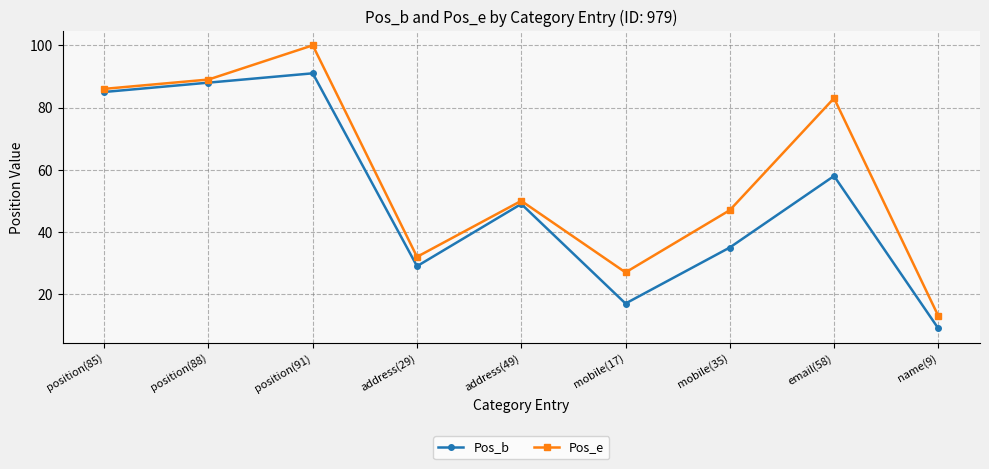

What is the sum of all Pos_b values?

461